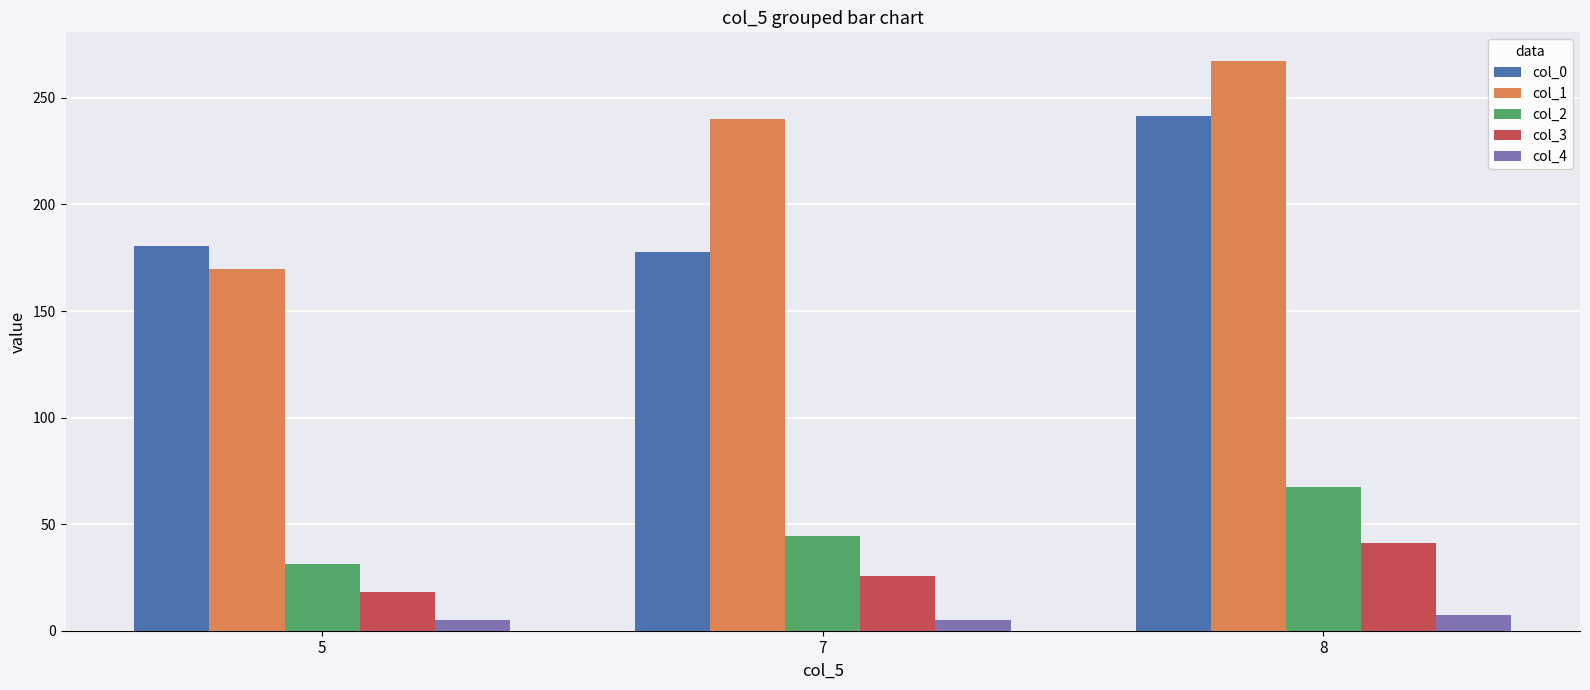

At 7, list the series in order from smallest to largest.

col_4, col_3, col_2, col_0, col_1